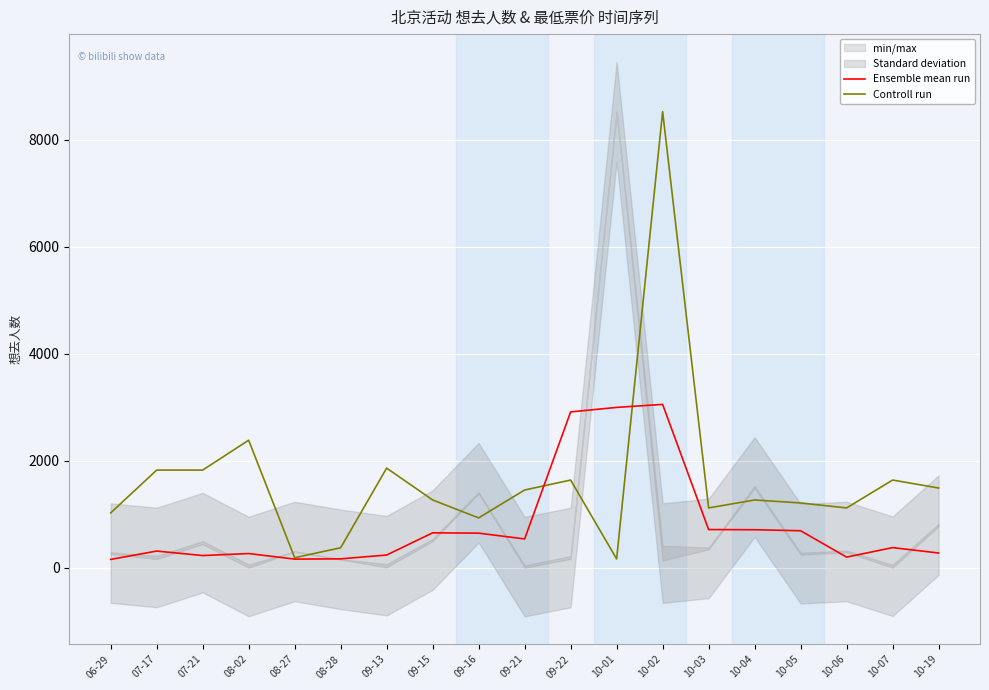

What is the average value of the Ensemble mean run series?

804.2